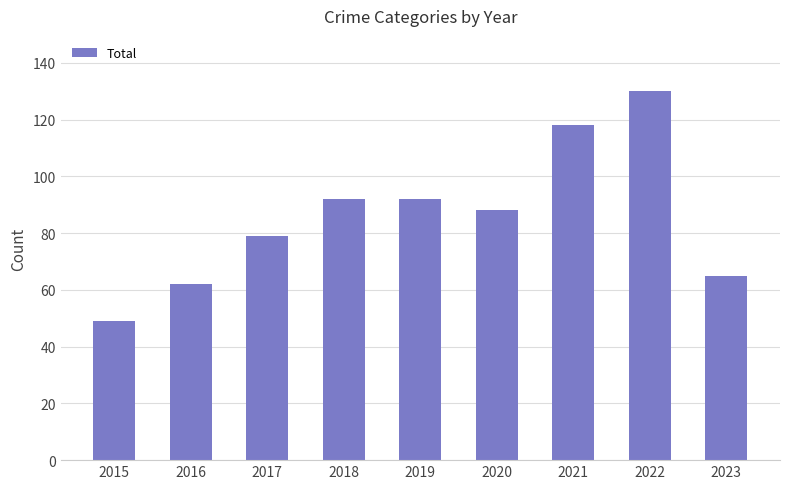

Which category has the lowest value across all series?

2015